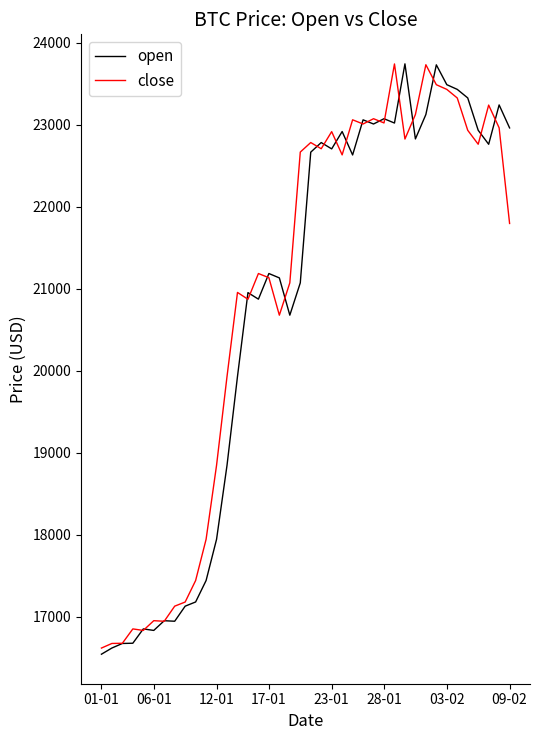

What is the highest value of the close series?

23742.3